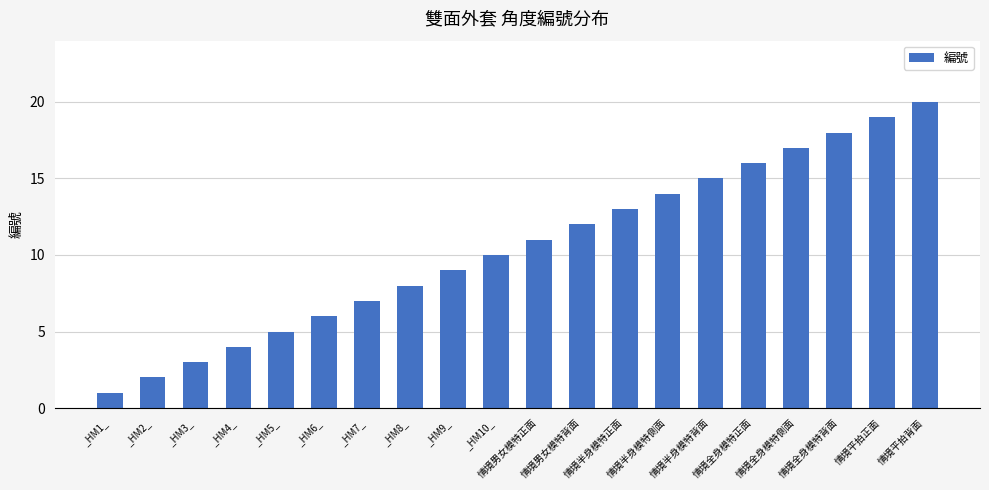

What is the difference between the maximum and minimum values?

19